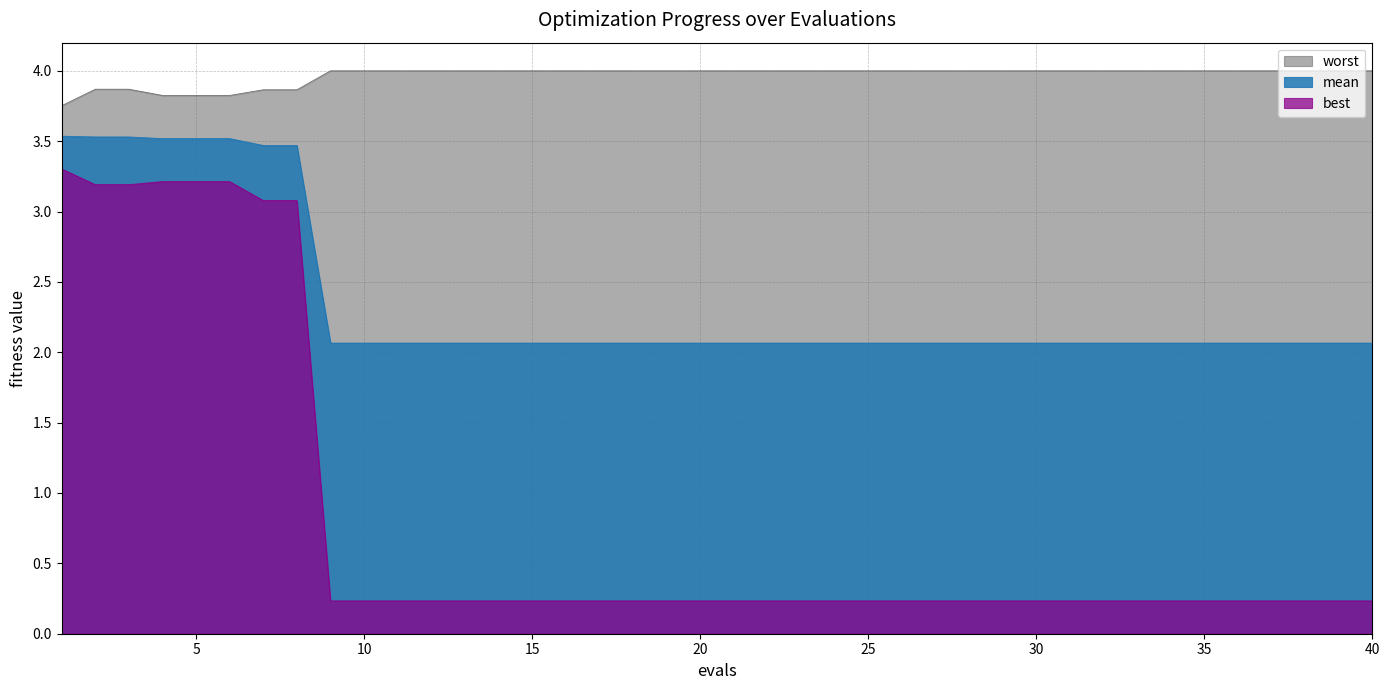

What is the lowest value of the worst series?

3.8